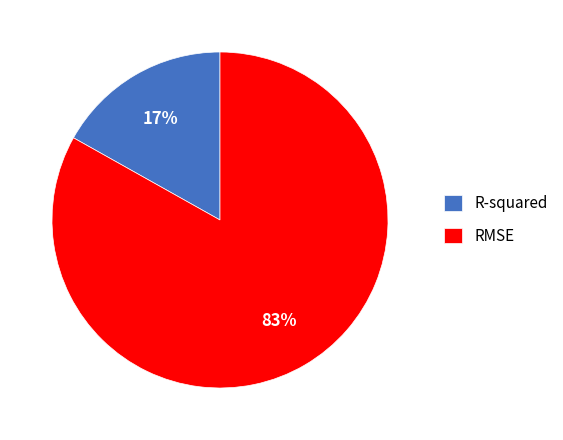

To the nearest percent, what is the difference between the RMSE and R-squared slice percentages?

66%